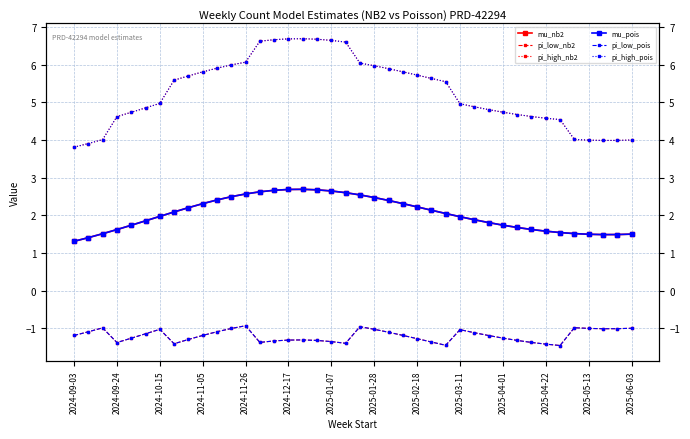

List the labels in order of pi_low_pois value, smallest first.

34, 26, 33, 2025-01-28, 19, 2024-11-05, 32, 2025-06-03, 25, 18, 14, 17, 31, 15, 16, 2025-02-18, 24, 2024-11-26, 30, 29, 2024-09-03, 2025-03-11, 23, 2024-12-17, 28, 22, 2024-09-24, 2025-04-01, 27, 2025-01-07, 21, 37, 38, 2025-04-22, 36, 39, 2024-10-15, 35, 20, 2025-05-13